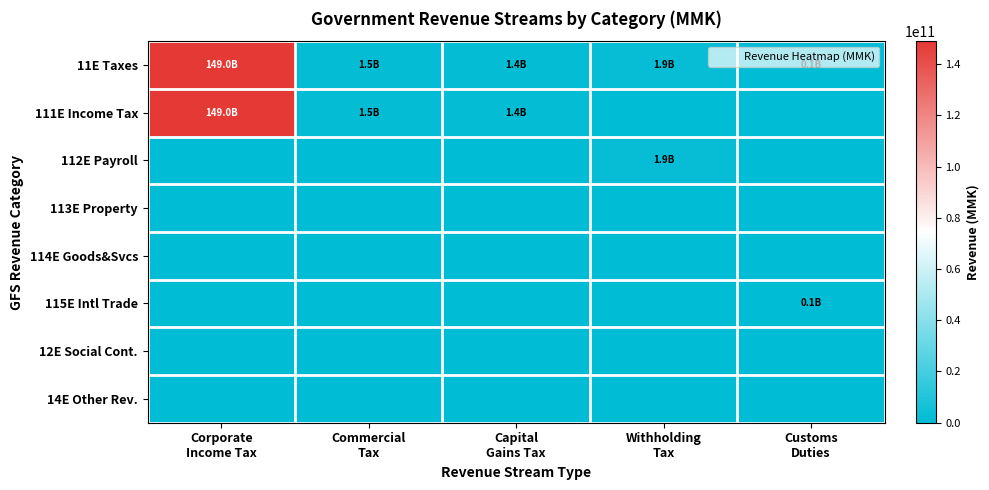

Reading left to right, list all the values displayed in this chart.

11E Taxes: Corporate
Income Tax=148962761928	Commercial
Tax=1498480433	Capital
Gains Tax=1379875806	Withholding
Tax=1913350448	Customs
Duties=118015489
111E Income Tax: Corporate
Income Tax=148962761928	Commercial
Tax=1498480433	Capital
Gains Tax=1379875806	Withholding
Tax=0	Customs
Duties=0
112E Payroll: Corporate
Income Tax=0	Commercial
Tax=0	Capital
Gains Tax=0	Withholding
Tax=1913350448	Customs
Duties=0
113E Property: Corporate
Income Tax=0	Commercial
Tax=0	Capital
Gains Tax=0	Withholding
Tax=0	Customs
Duties=0
114E Goods&Svcs: Corporate
Income Tax=0	Commercial
Tax=0	Capital
Gains Tax=0	Withholding
Tax=0	Customs
Duties=0
115E Intl Trade: Corporate
Income Tax=0	Commercial
Tax=0	Capital
Gains Tax=0	Withholding
Tax=0	Customs
Duties=118015489
12E Social Cont.: Corporate
Income Tax=0	Commercial
Tax=0	Capital
Gains Tax=0	Withholding
Tax=0	Customs
Duties=0
14E Other Rev.: Corporate
Income Tax=0	Commercial
Tax=0	Capital
Gains Tax=0	Withholding
Tax=0	Customs
Duties=0